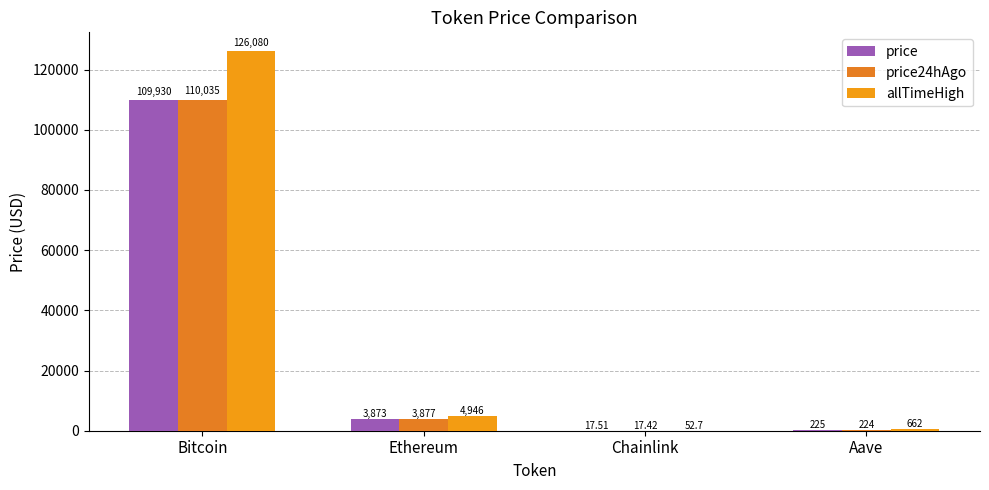

At how many categories does at least one series exceed 82947?

1